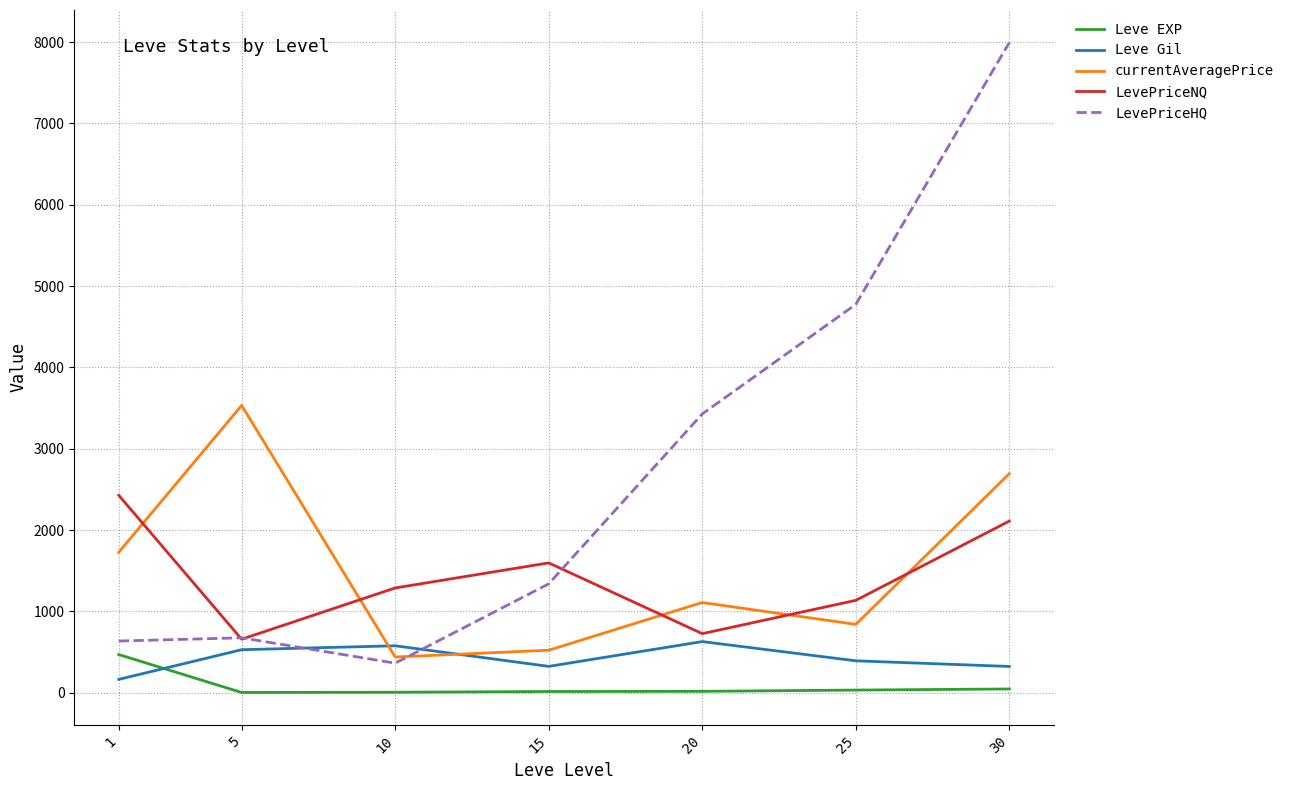

Count the number of categories in the chart.

7